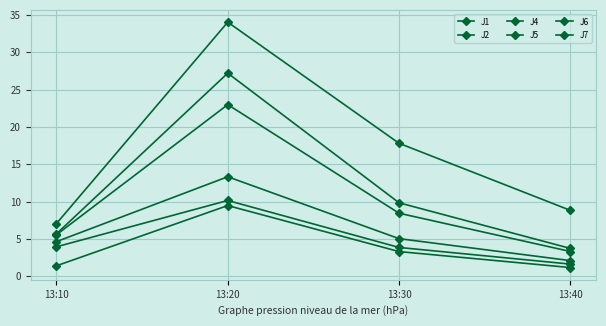

Which has a higher value, 13:40 or 13:10?

13:10